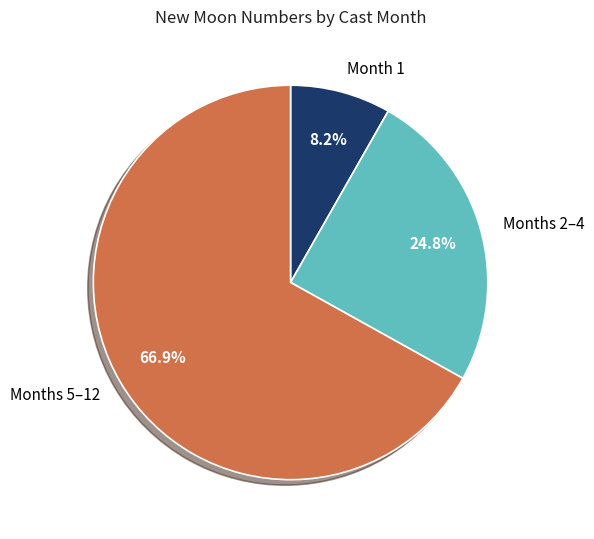

Approximately how many times larger is the value at Months 5–12 compared to Months 2–4?

2.7